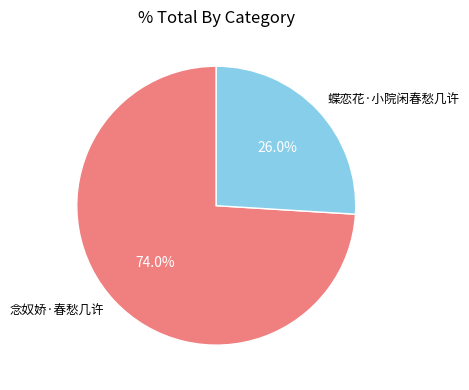

To the nearest percent, what is the average slice percentage?

50%